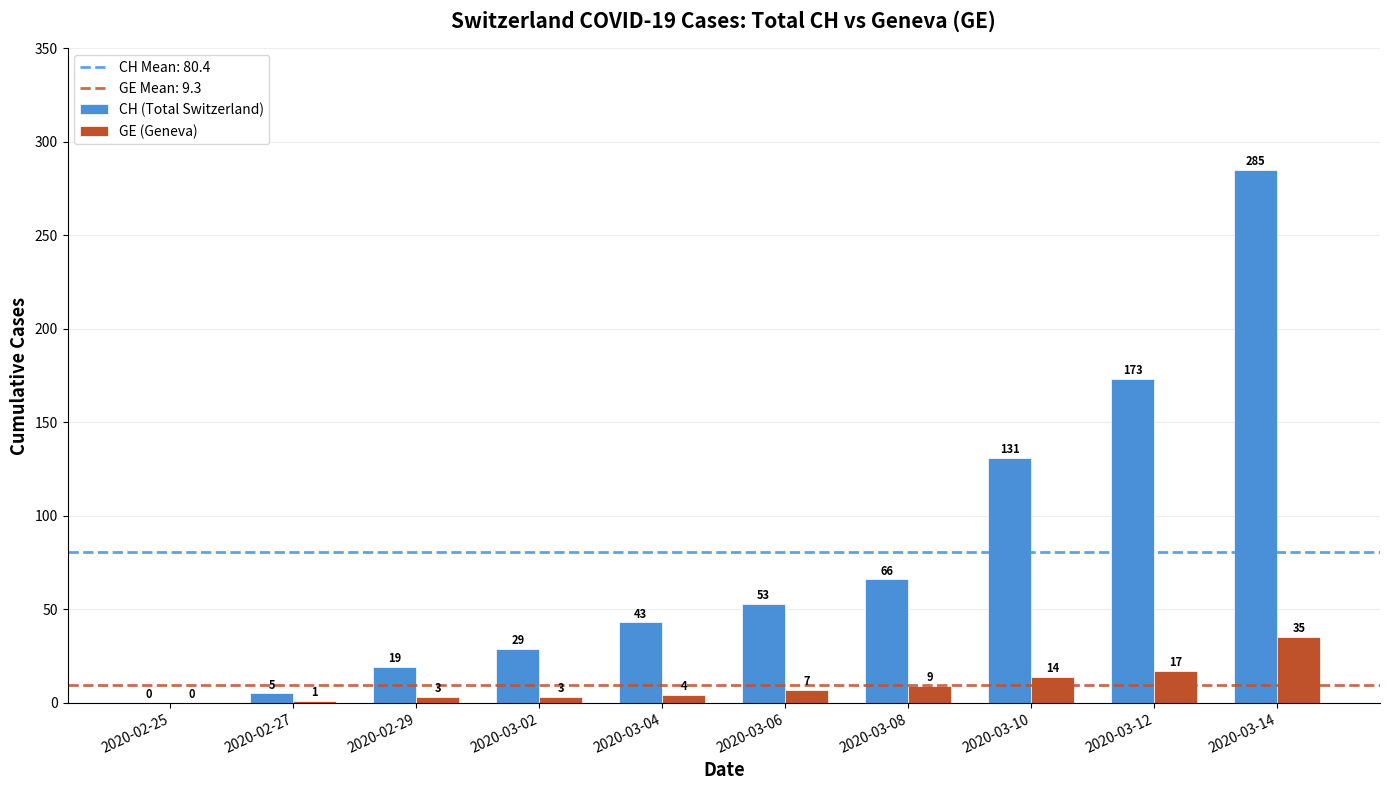

How many distinct data groups are displayed?

2